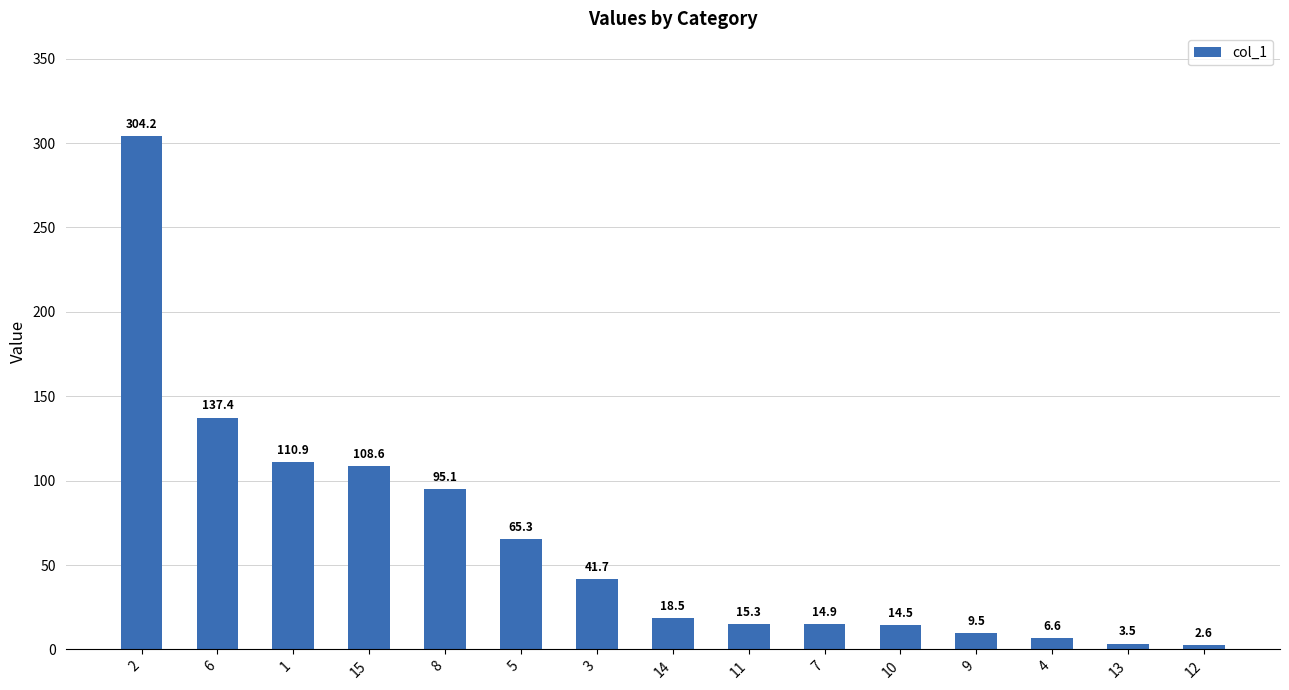

List the labels in order of value, smallest first.

12, 13, 4, 9, 10, 7, 11, 14, 3, 5, 8, 15, 1, 6, 2